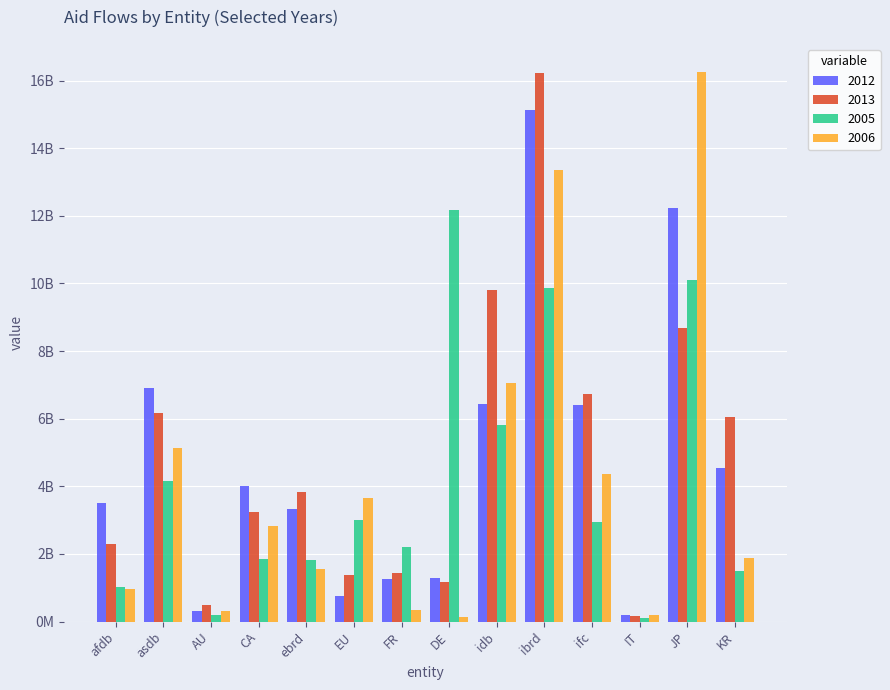

Are the bars grouped side by side (vs. stacked)?

Yes